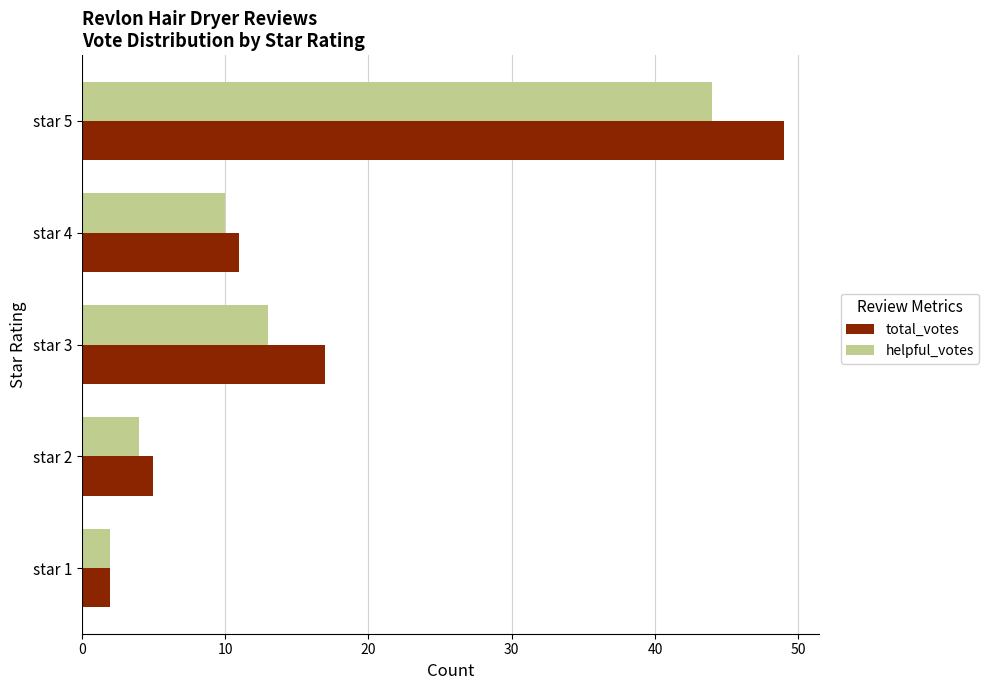

Is it true that total_votes equals 11 at star 4?

True